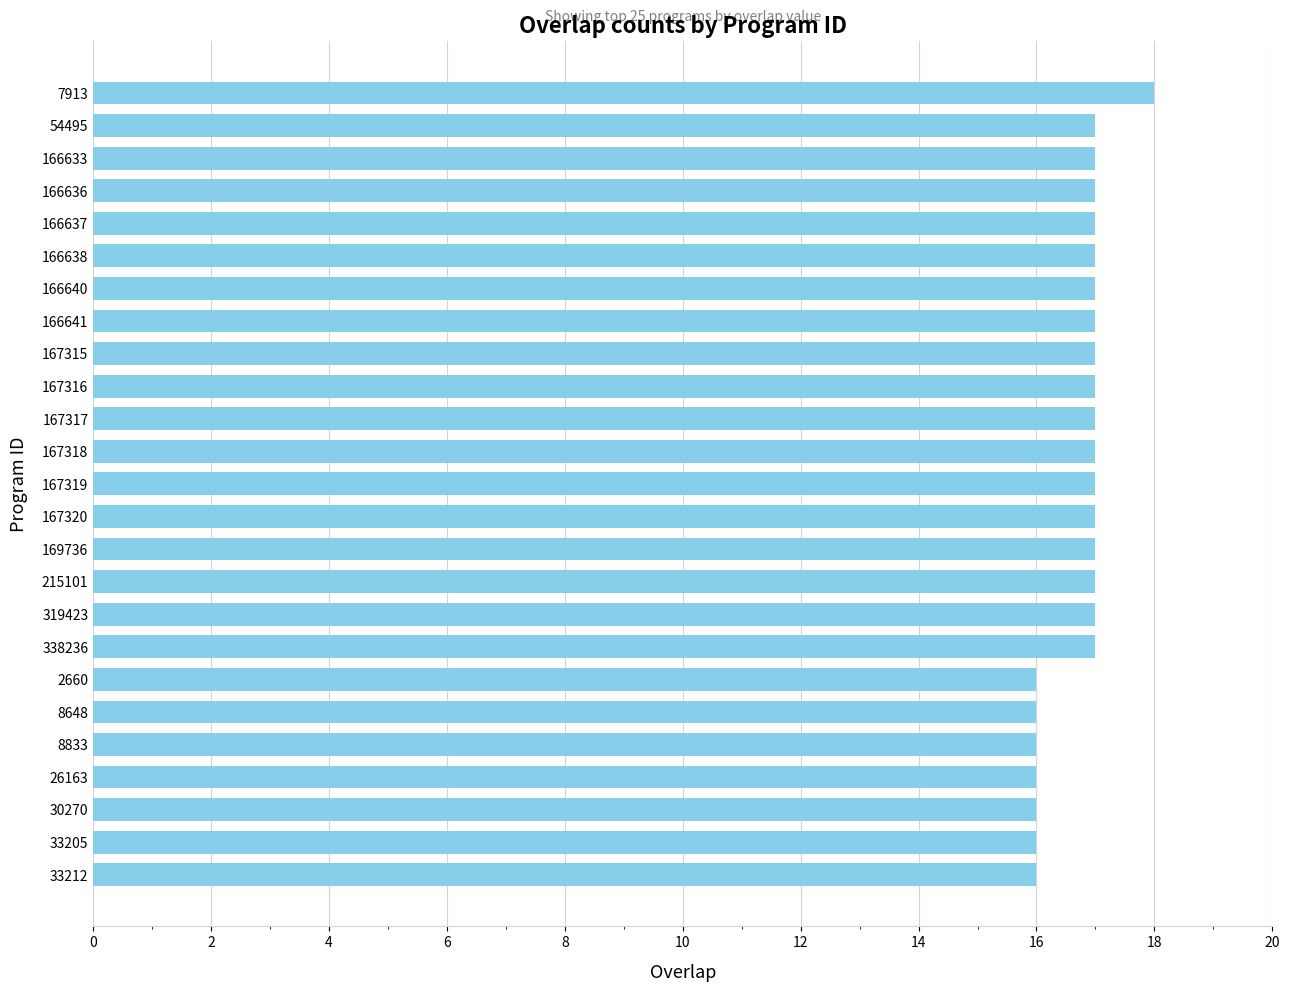

Reading top to bottom, what are all the values shown in this chart?

7913=18	54495=17	166633=17	166636=17	166637=17	166638=17	166640=17	166641=17	167315=17	167316=17	167317=17	167318=17	167319=17	167320=17	169736=17	215101=17	319423=17	338236=17	2660=16	8648=16	8833=16	26163=16	30270=16	33205=16	33212=16